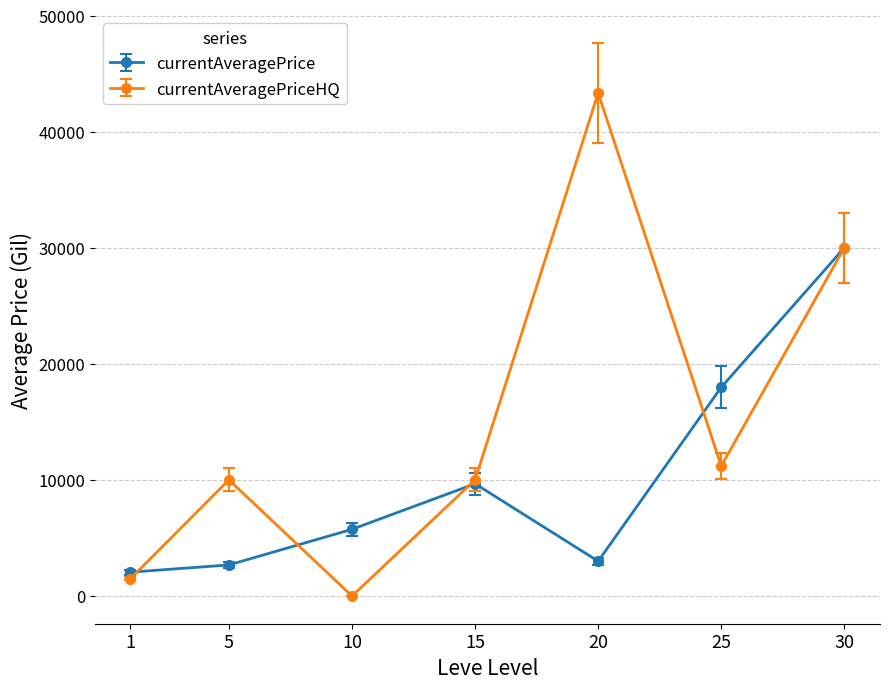

At how many categories does at least one series exceed 1553?

7